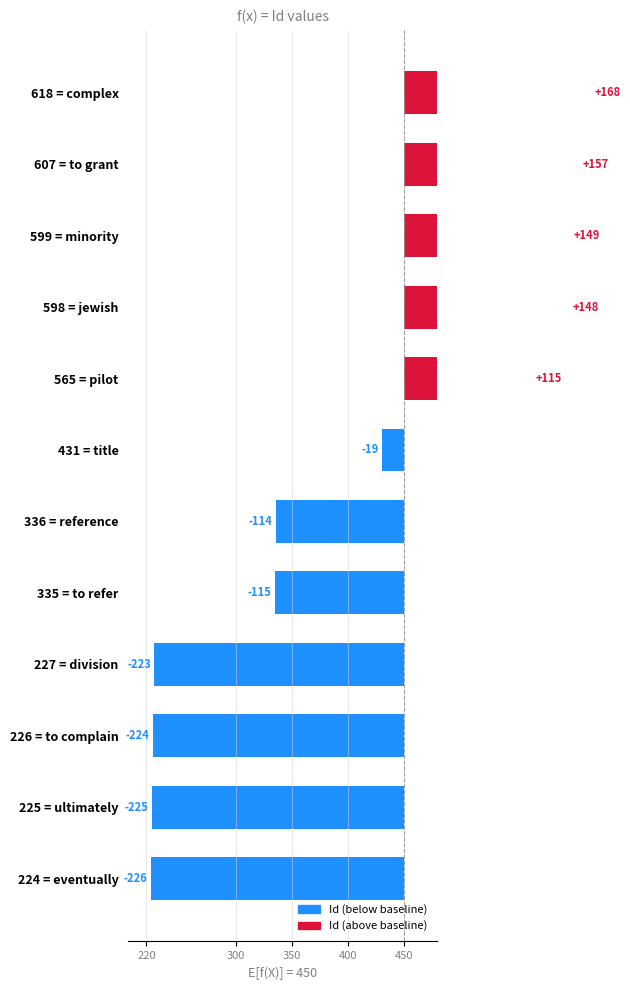

The value at 336 = reference is -186. True or false?

False